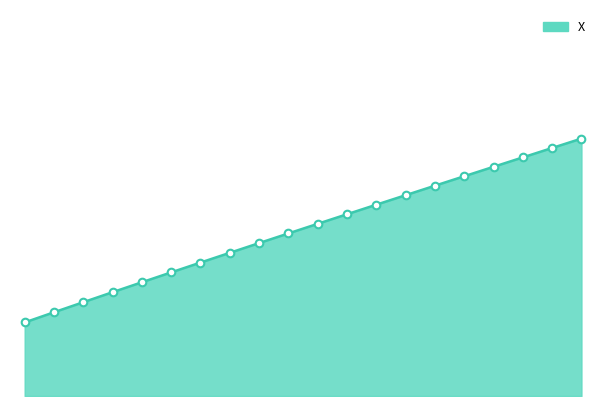

Is this an area chart (filled region under the line)?

Yes